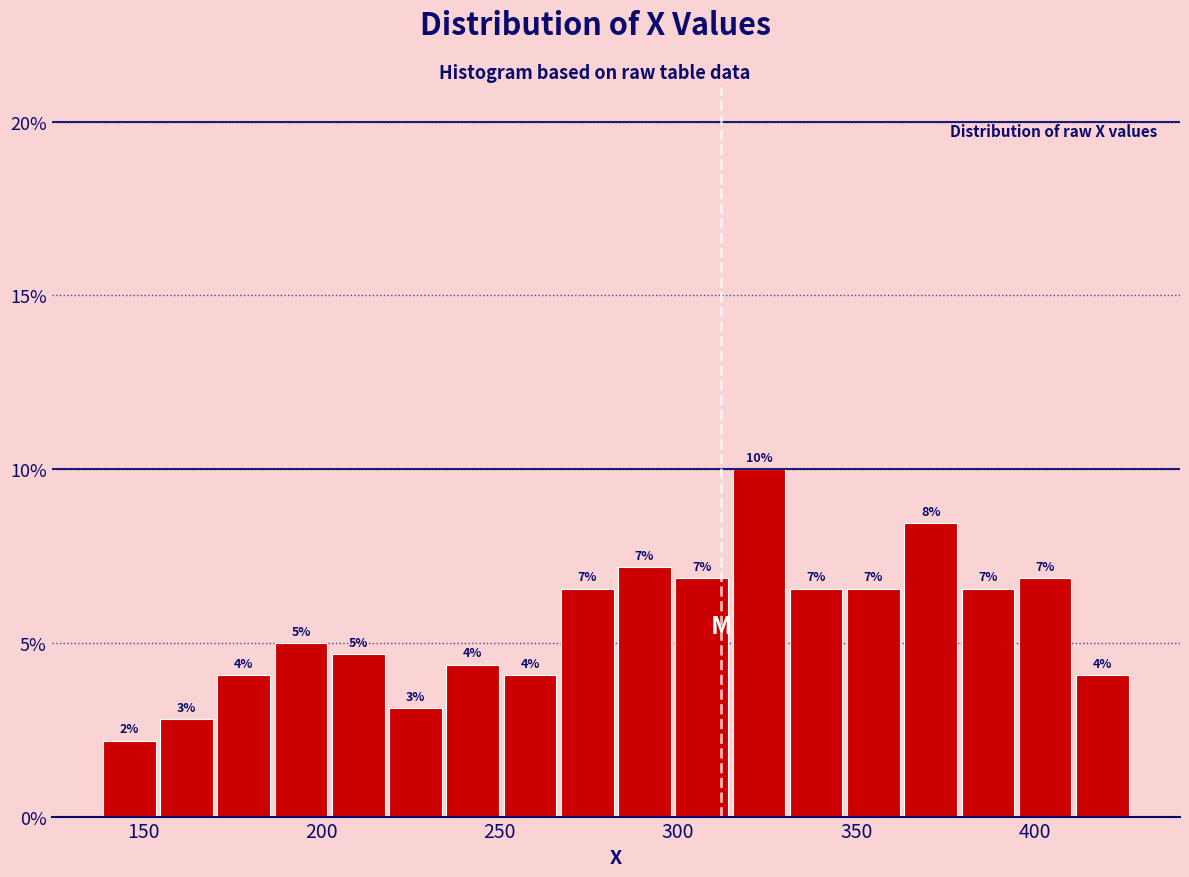

Read against the x-axis, roughly where is the centre of the tallest bar?

325